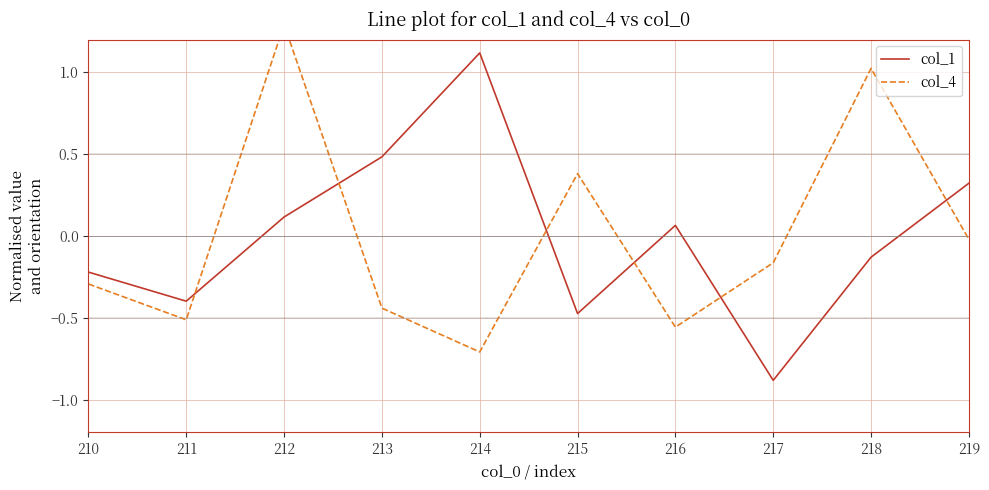

Does the chart display data point markers on the line(s)?

No